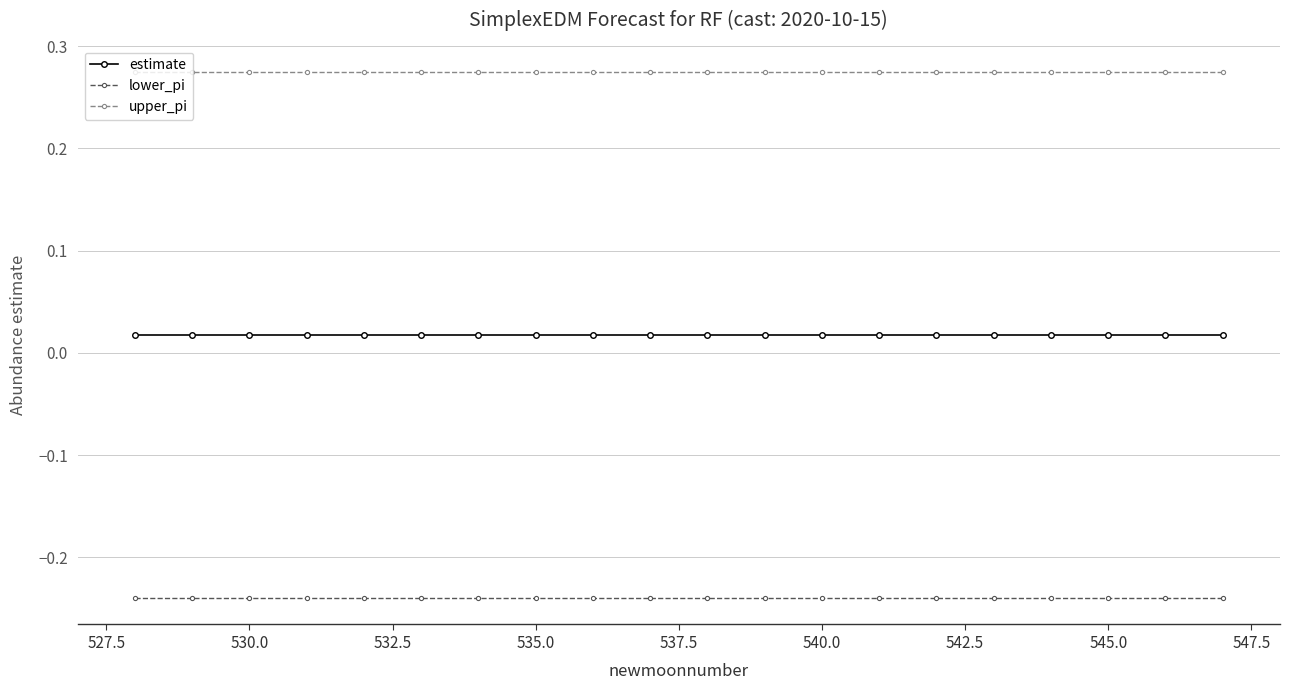

Does the chart have visible grid lines?

Yes